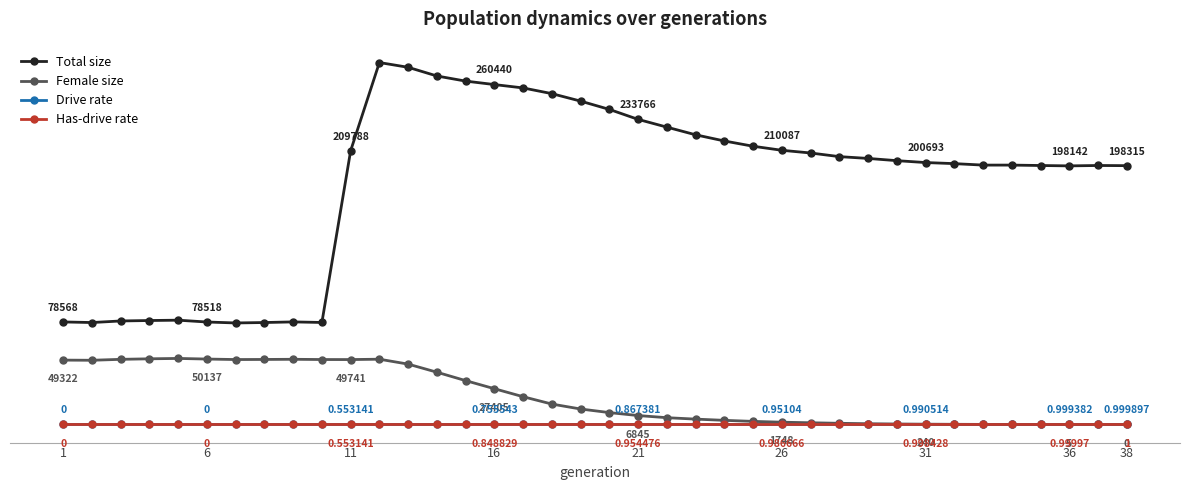

What is the difference between the maximum and minimum values in the Has-drive rate series?

1.0